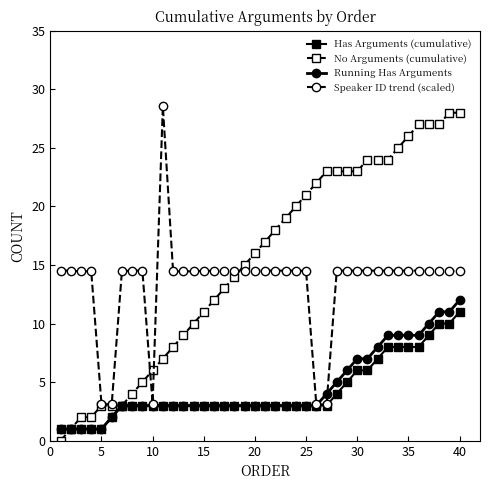

Which series has the largest total across all categories?

No Arguments (cumulative)